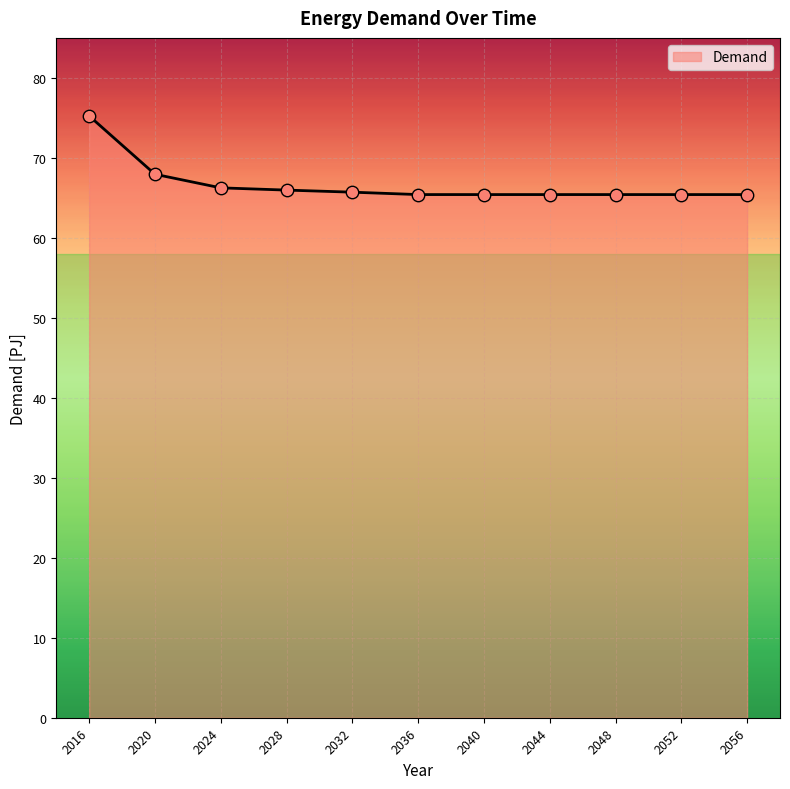

Approximately how many times larger is the value at 2016 compared to 2024?

1.1